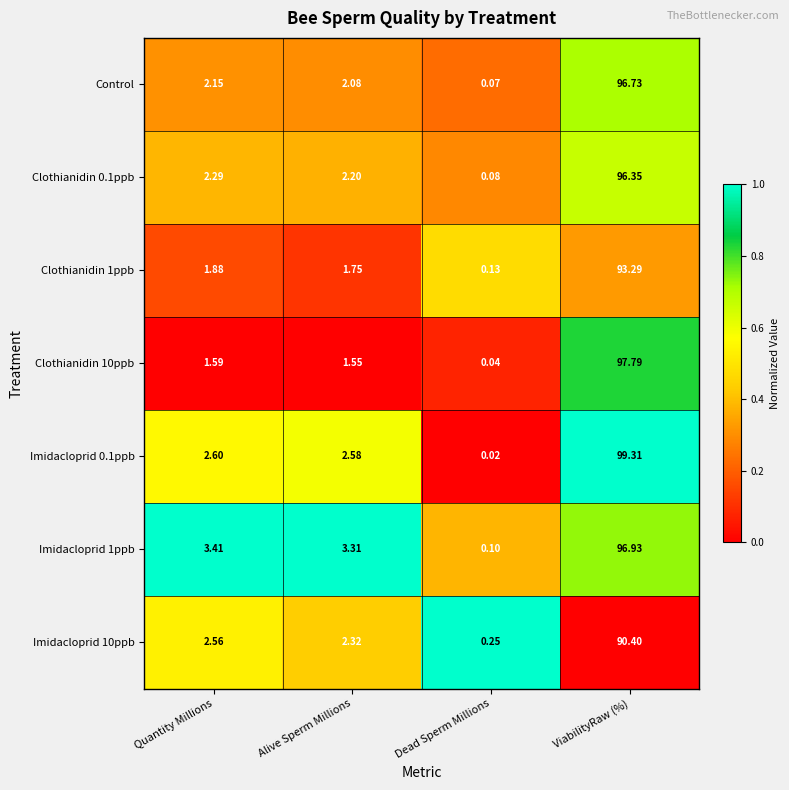

How many data points does each series have?

4